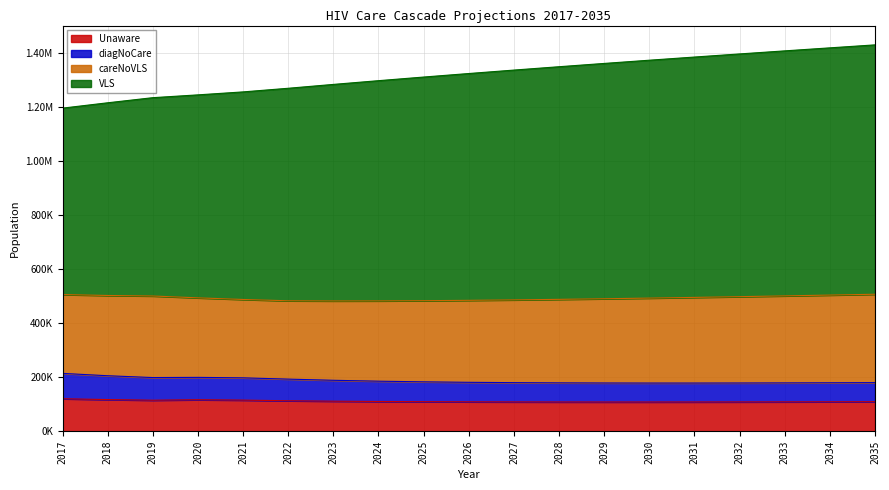

Between 2025 and 2033, which is larger?

2025